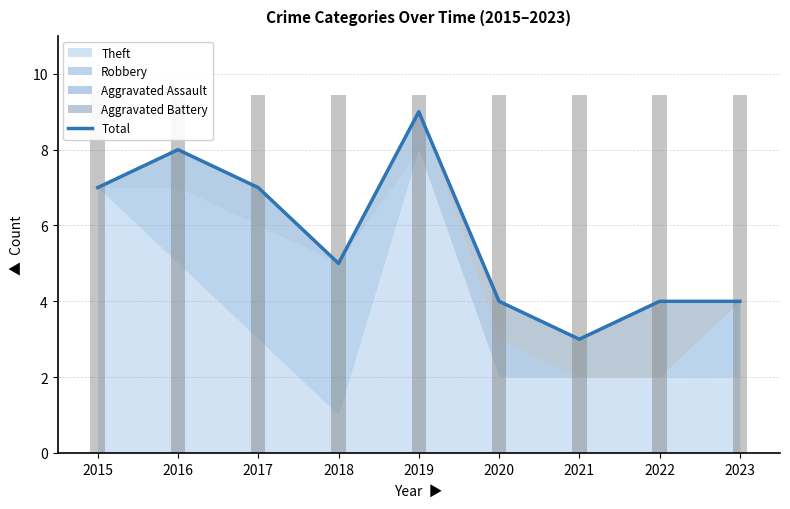

What is the value of the 5th bar from the left?

9